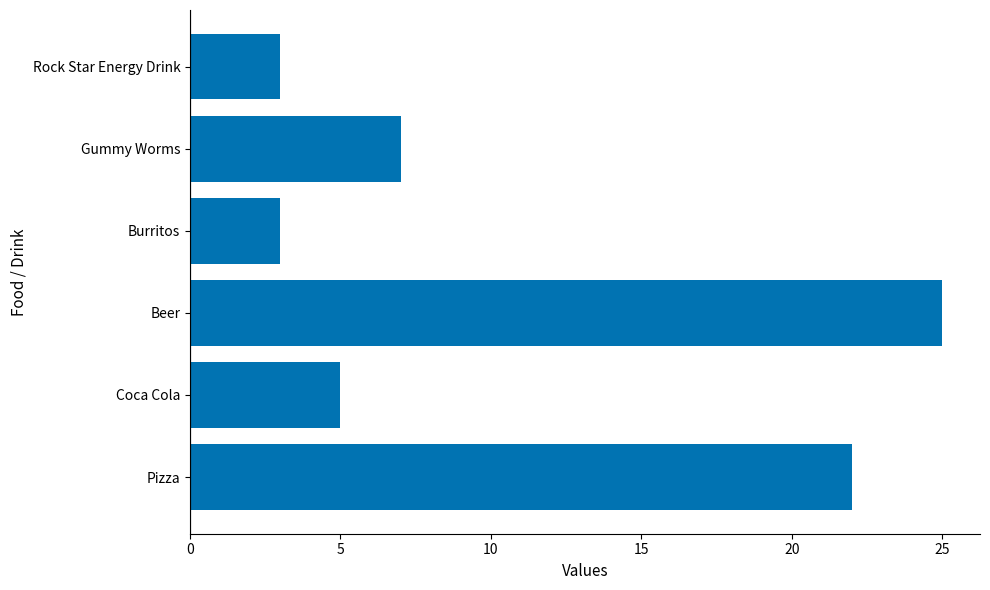

Is it true that the value at Burritos is 2?

False